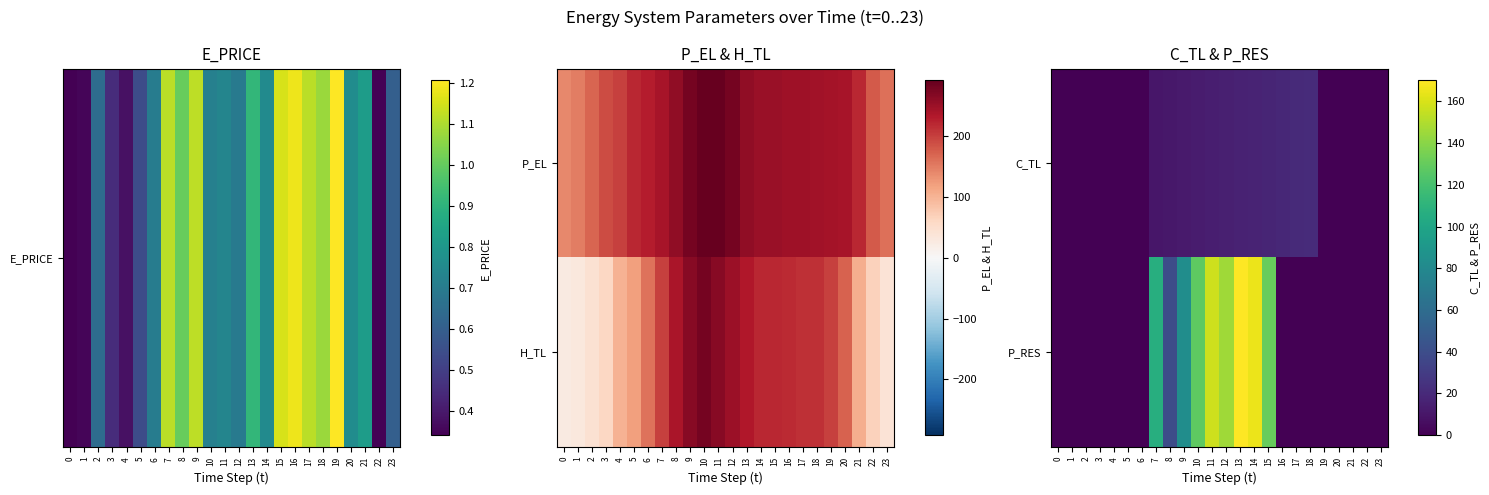

Which has a higher value, 17 or 4?

17